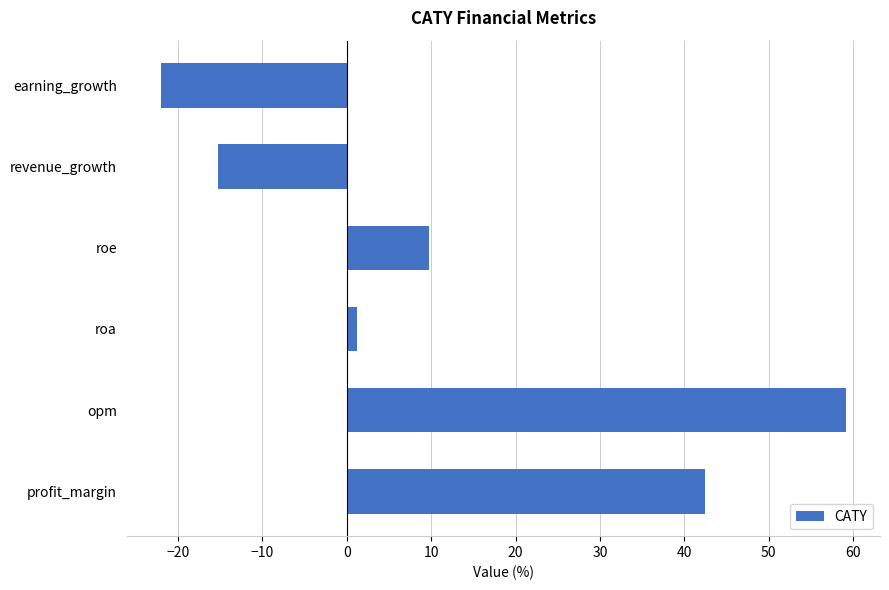

Rank the categories by value from lowest to highest.

earning_growth, revenue_growth, roa, roe, profit_margin, opm